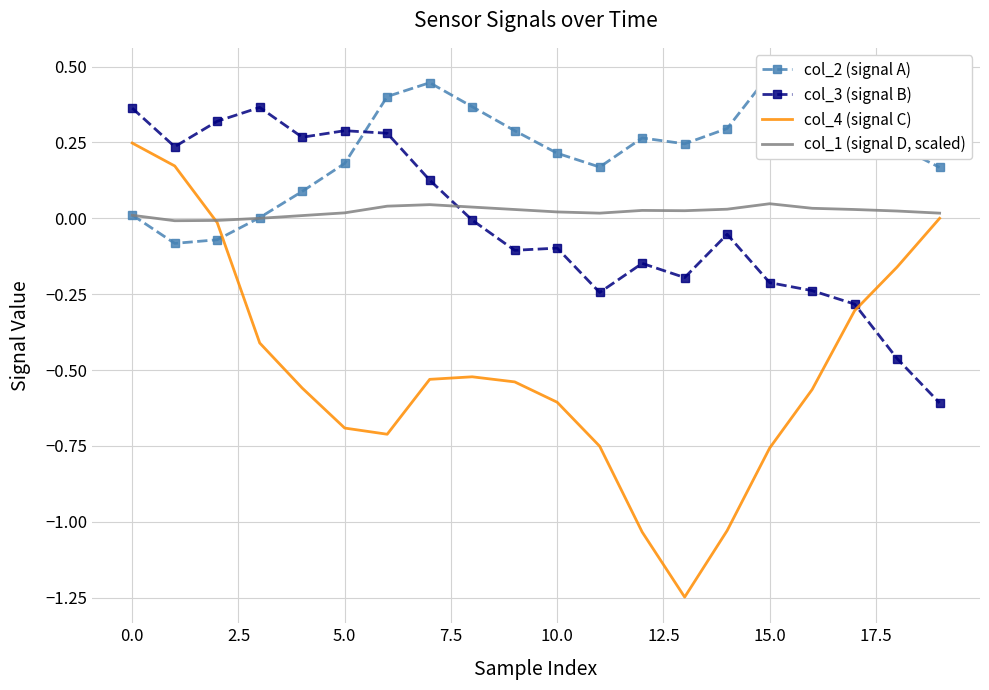

What position from the right is 11?

9